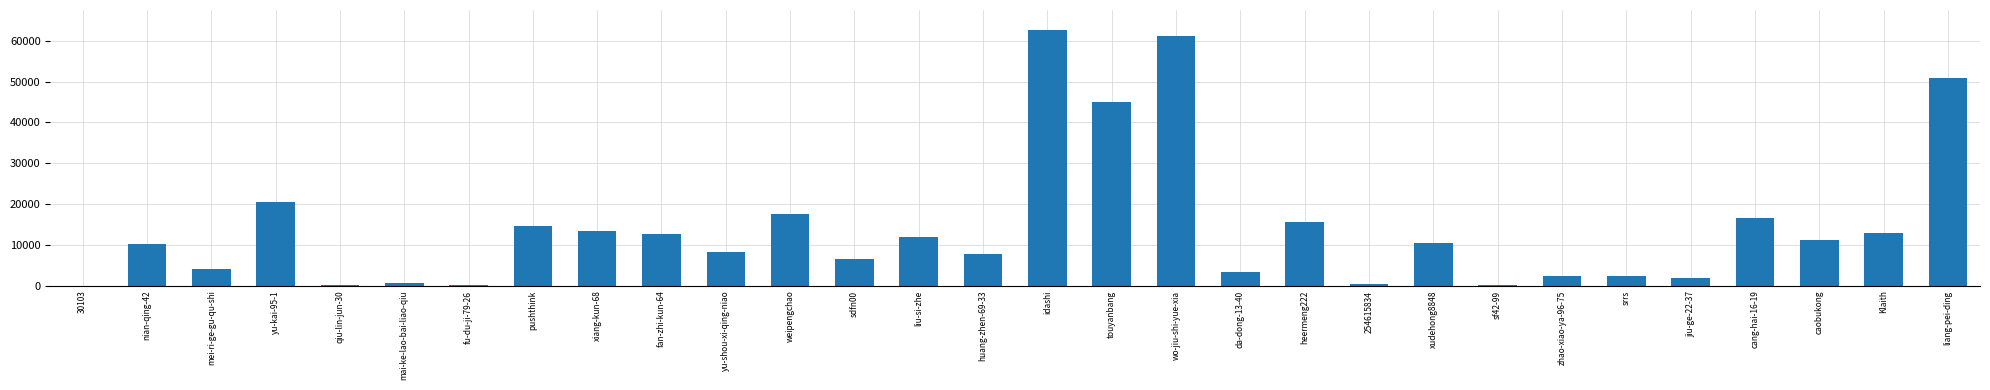

Does the chart contain stacked bars?

No